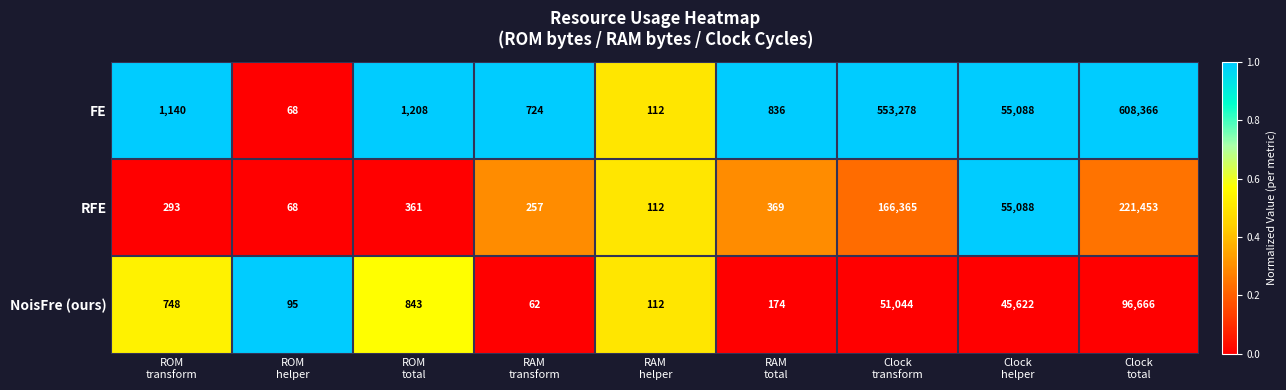

Reading left to right, transcribe all the data shown in this chart.

FE: 1140	68	1208	724	112	836	553278	55088	608366
RFE: 293	68	361	257	112	369	166365	55088	221453
NoisFre (ours): 748	95	843	62	112	174	51044	45622	96666